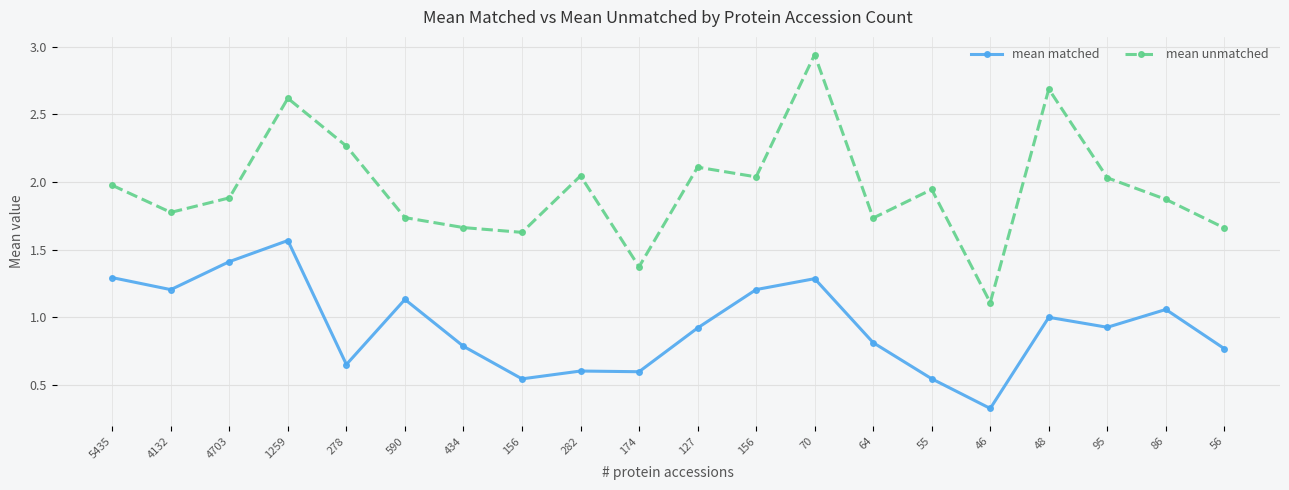

What is the value of the mean unmatched point at the 4th from the left?

2.6